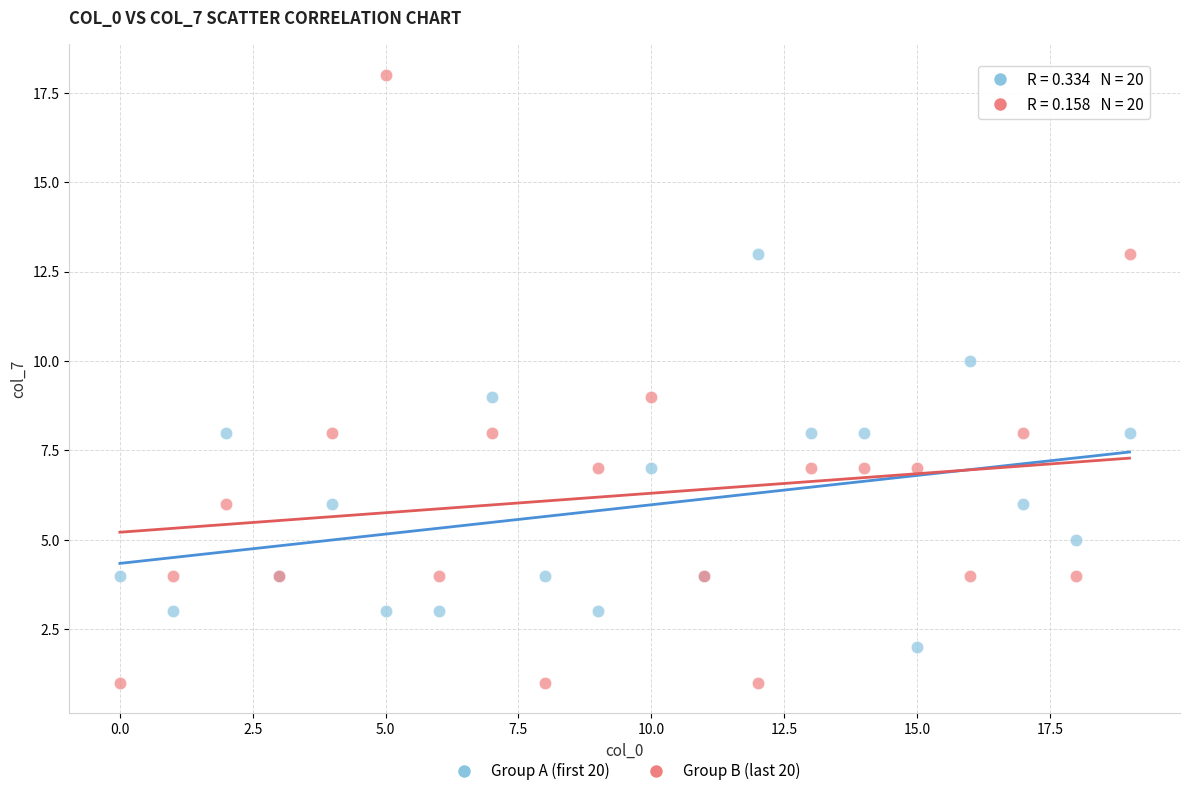

What are all the series names shown in the legend?

Group A (first 20), Group B (last 20)